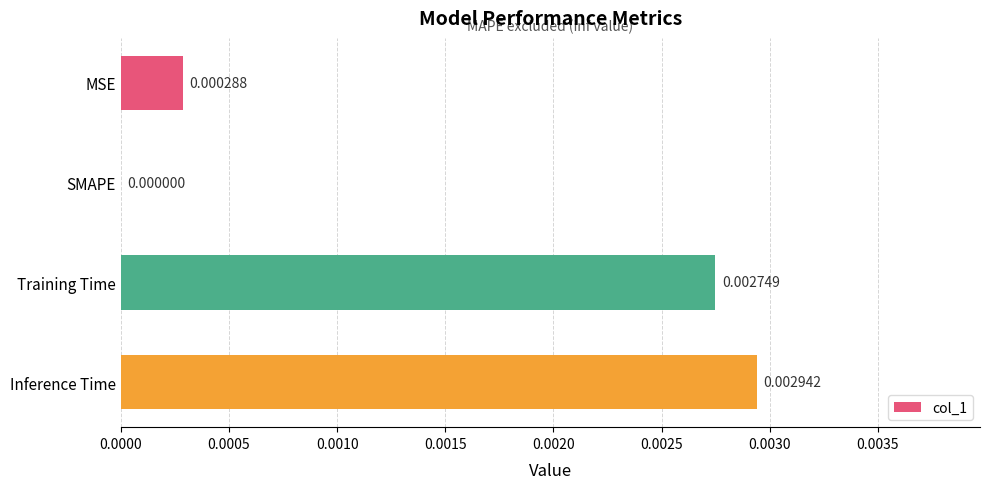

At which label is the value closest to 0?

SMAPE